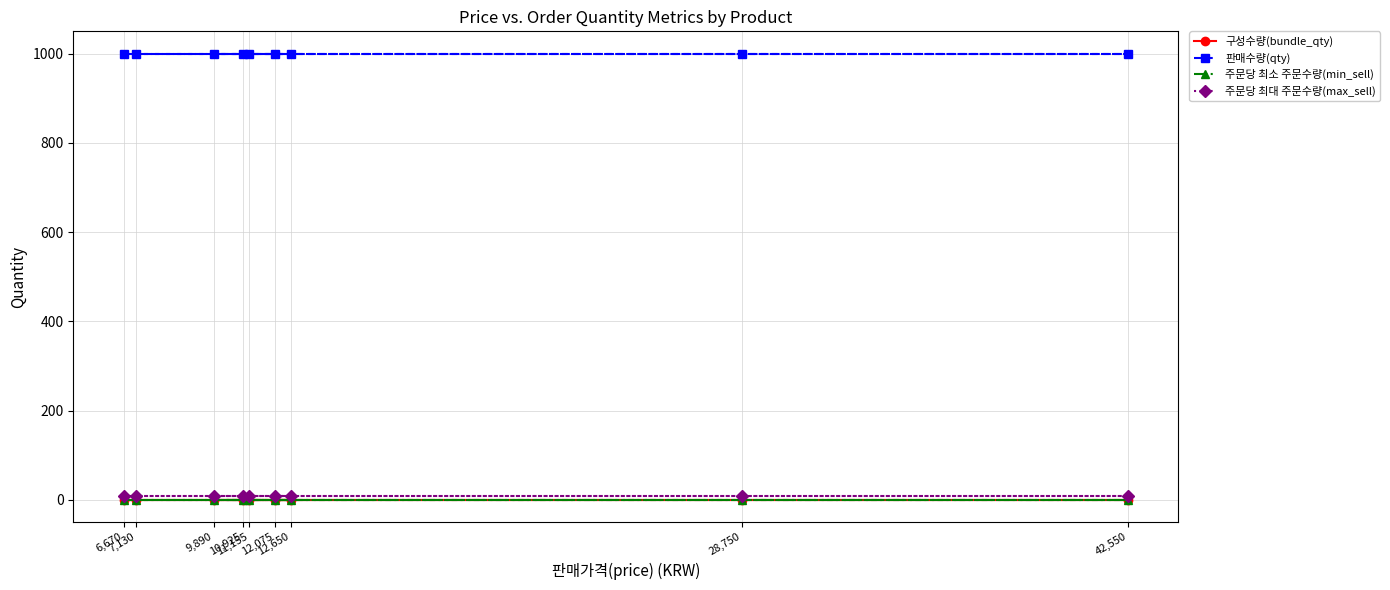

At 12,075, list the series in order from largest to smallest.

판매수량(qty), 주문당 최대 주문수량(max_sell), 구성수량(bundle_qty), 주문당 최소 주문수량(min_sell)